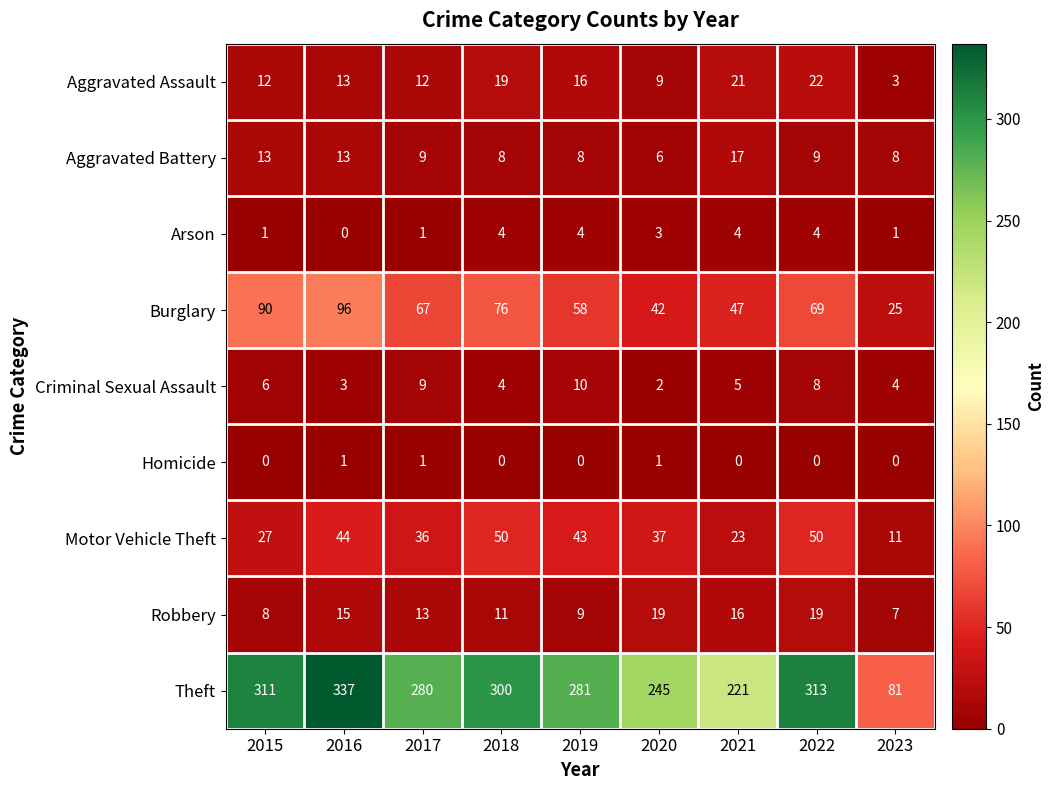

How many data points does each series have?

9